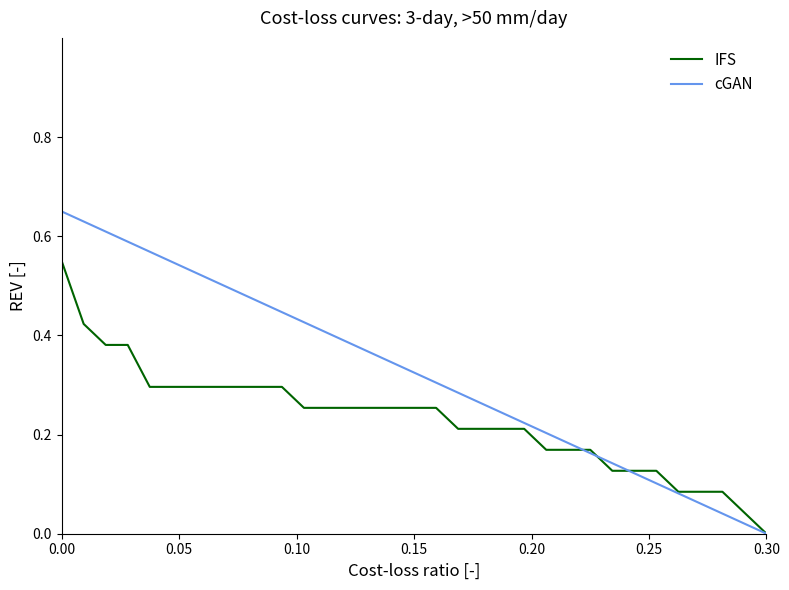

Which series has the largest total across all categories?

cGAN